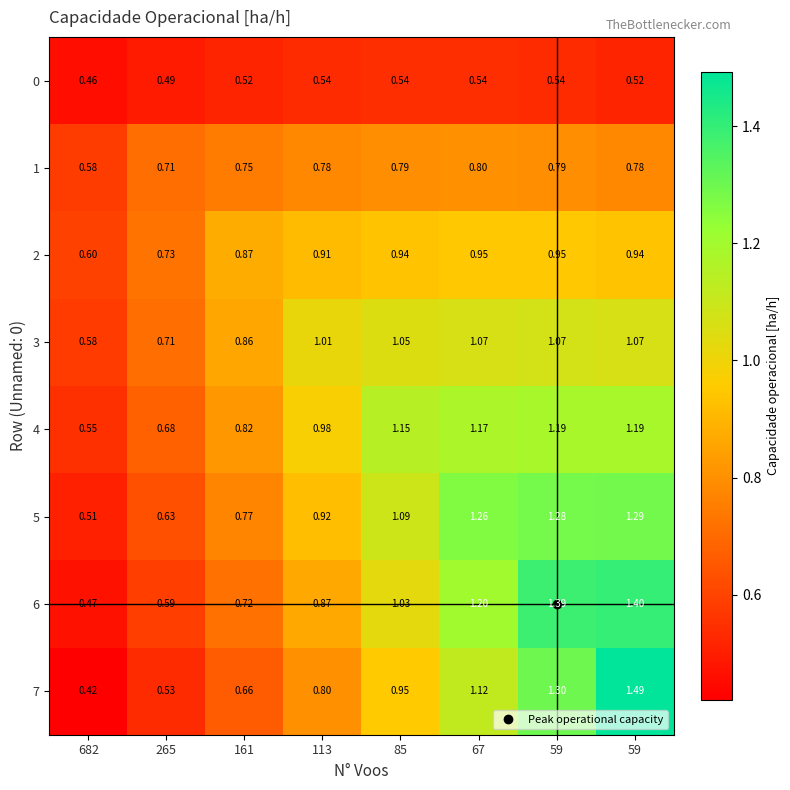

Which series changed the most between 682 and 85?

4